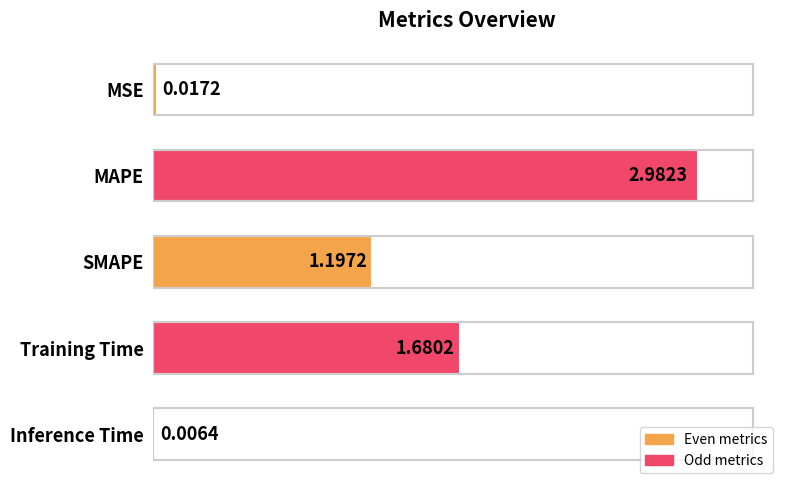

Where is the data nearest to the value 1?

SMAPE